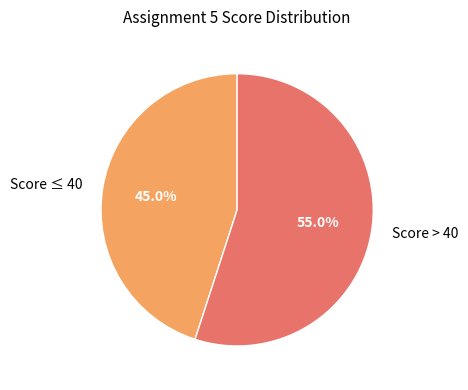

Rank the categories by value from lowest to highest.

Score ≤ 40, Score > 40